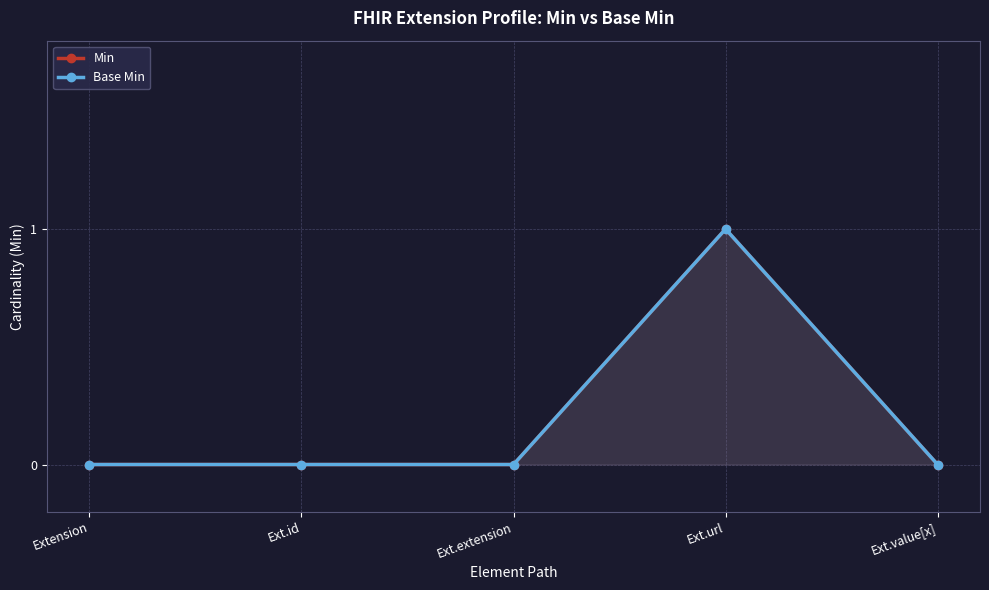

Reading left to right, what are all the values shown in this chart?

Min: 0	0	0	1	0
Base Min: 0	0	0	1	0